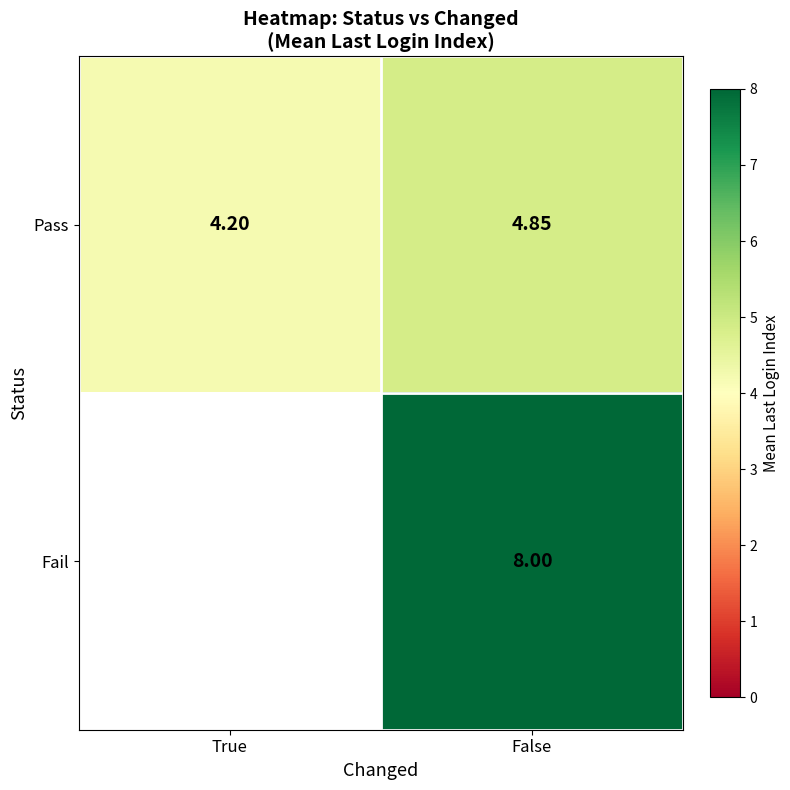

List the labels in order of Pass value, largest first.

False, True